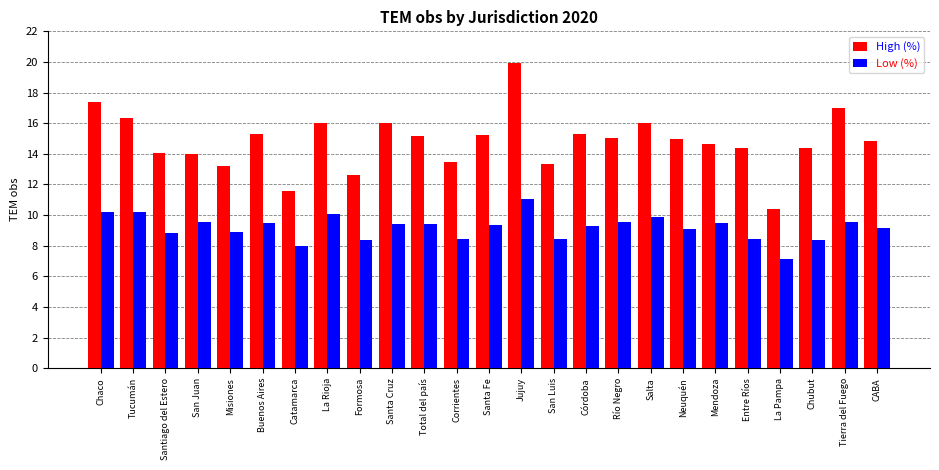

Rank the series by their average value, from highest to lowest.

High (%), Low (%)